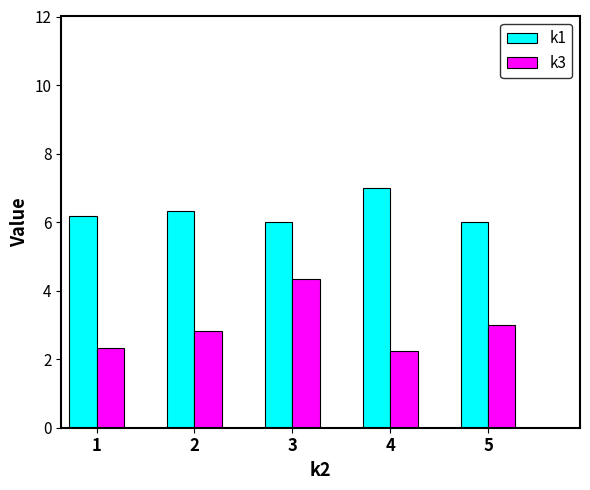

The value of k1 at 3 is 1.8. True or false?

False